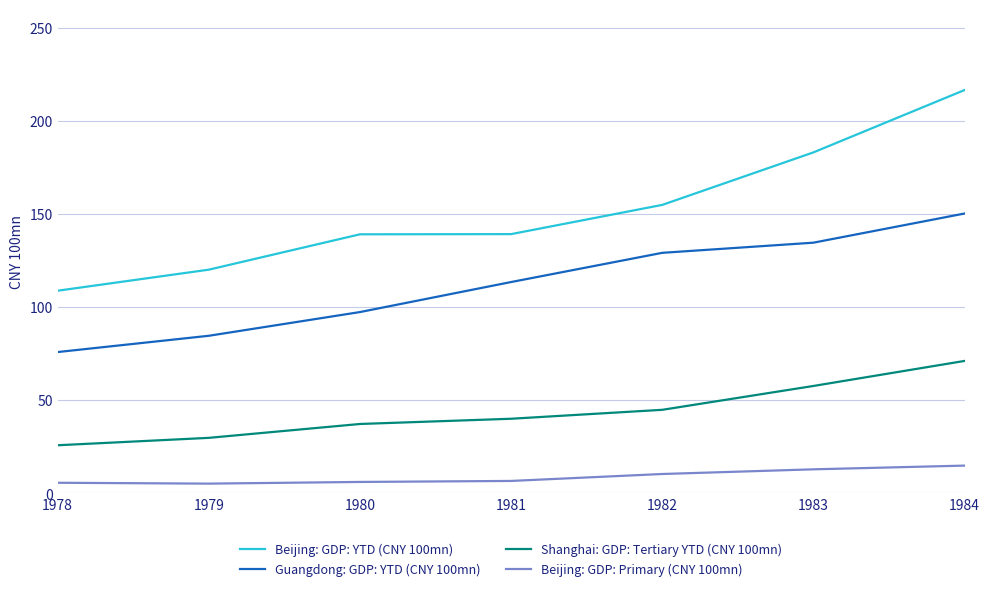

The Guangdong: GDP: YTD (CNY 100mn) series shows 23.1 at 1978. True or false?

False